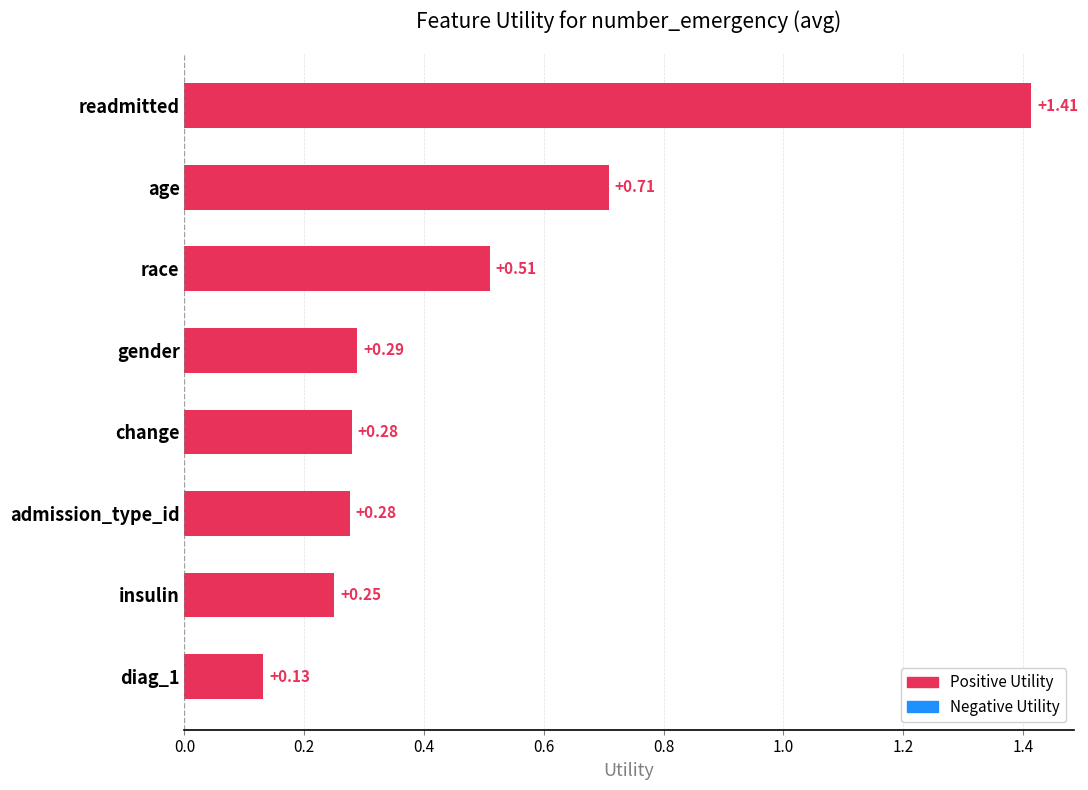

At which category does the chart reach its peak across all series?

readmitted